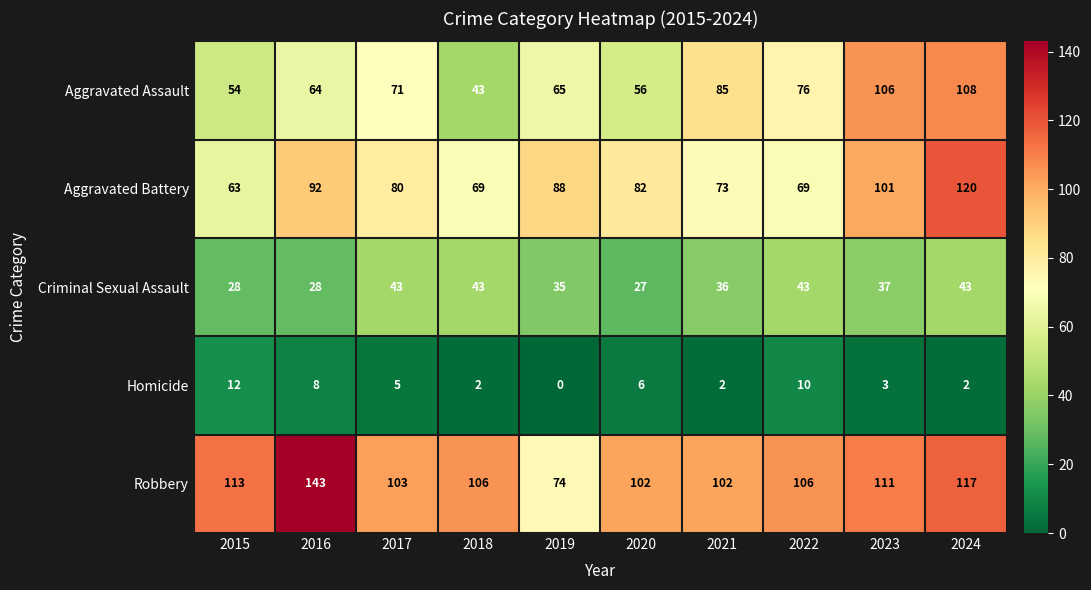

Which series has the largest total across all categories?

Robbery